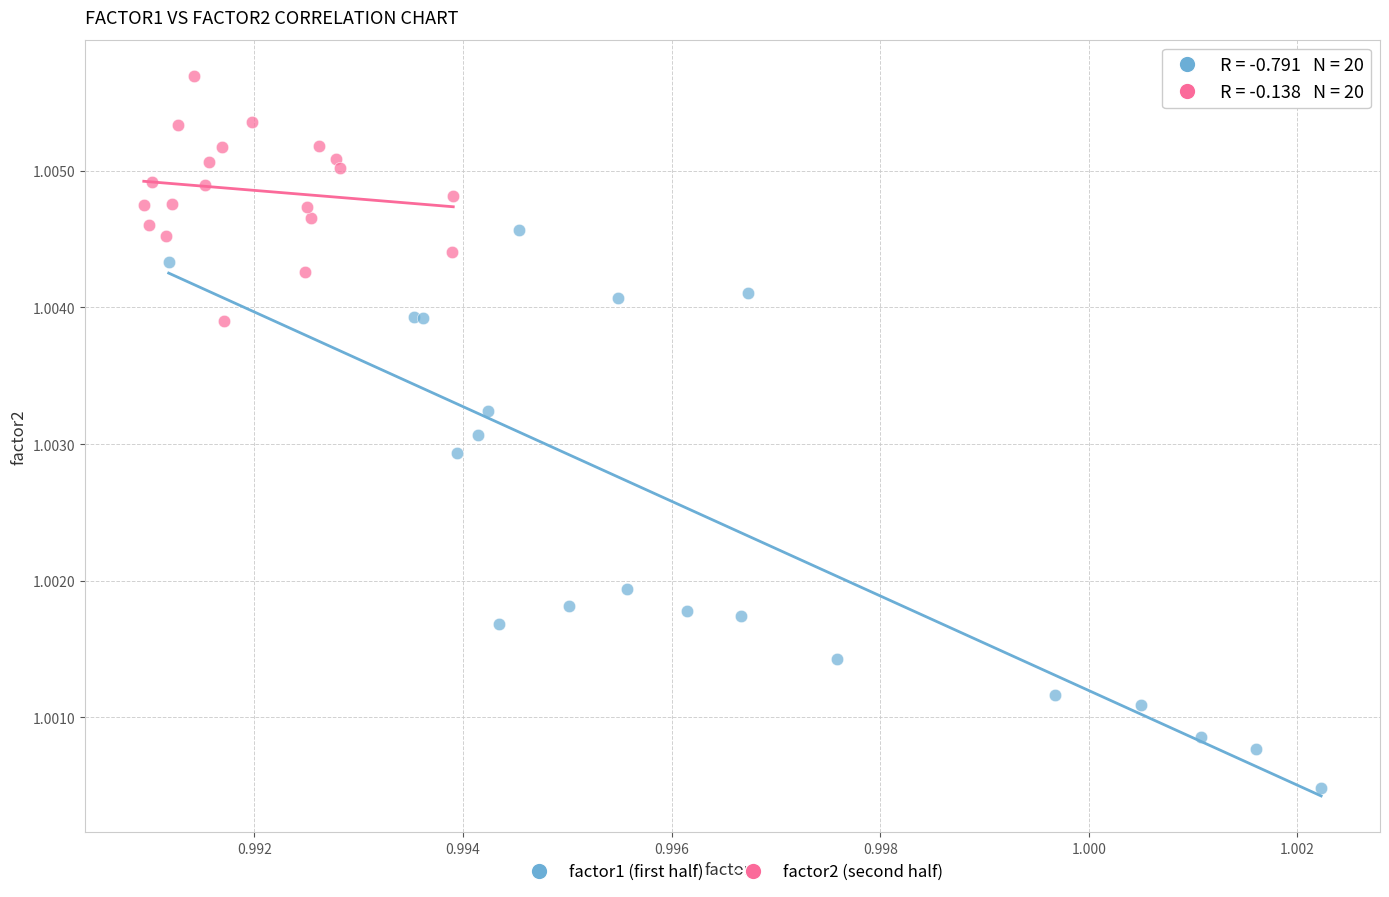

What are all the series names shown in the legend?

factor1 (first half), factor2 (second half)